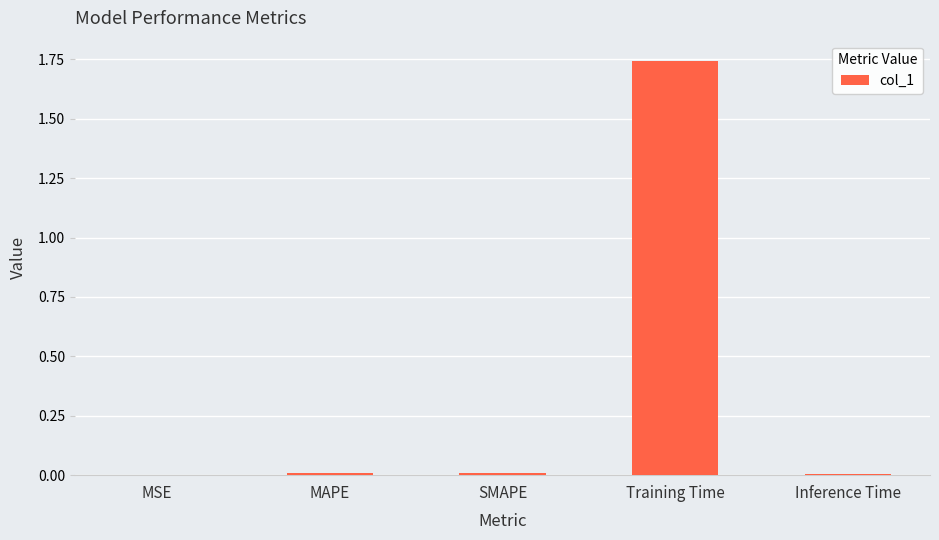

Which label corresponds to the largest value in the chart?

Training Time